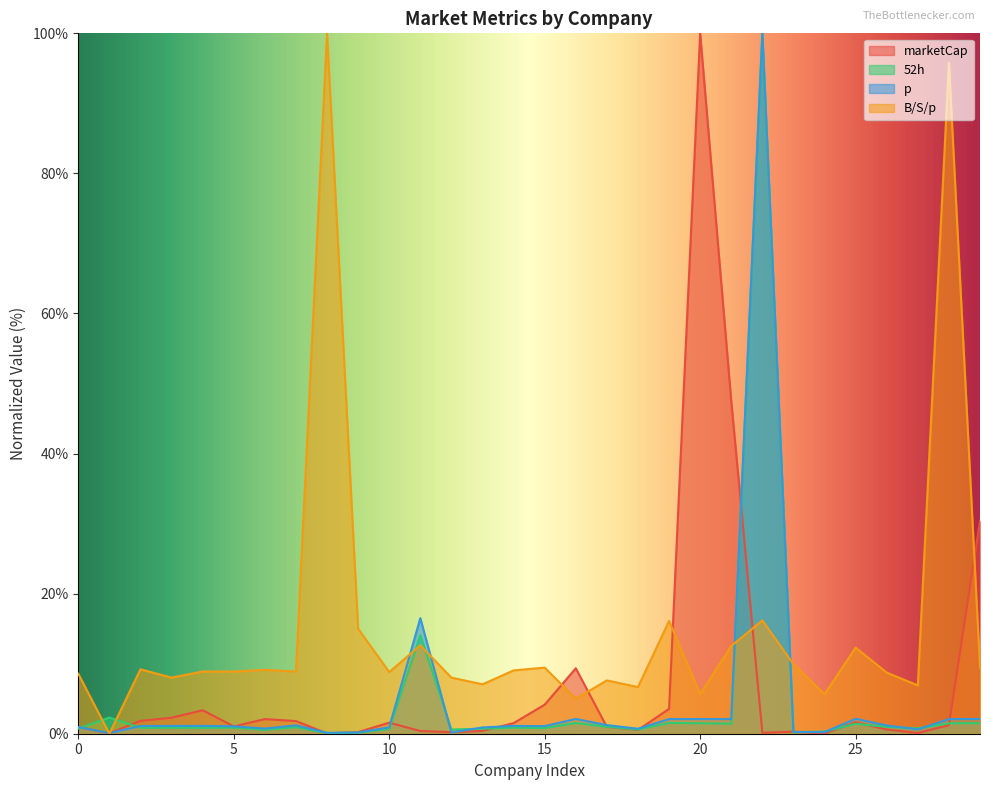

What is the greatest value displayed?

100.0